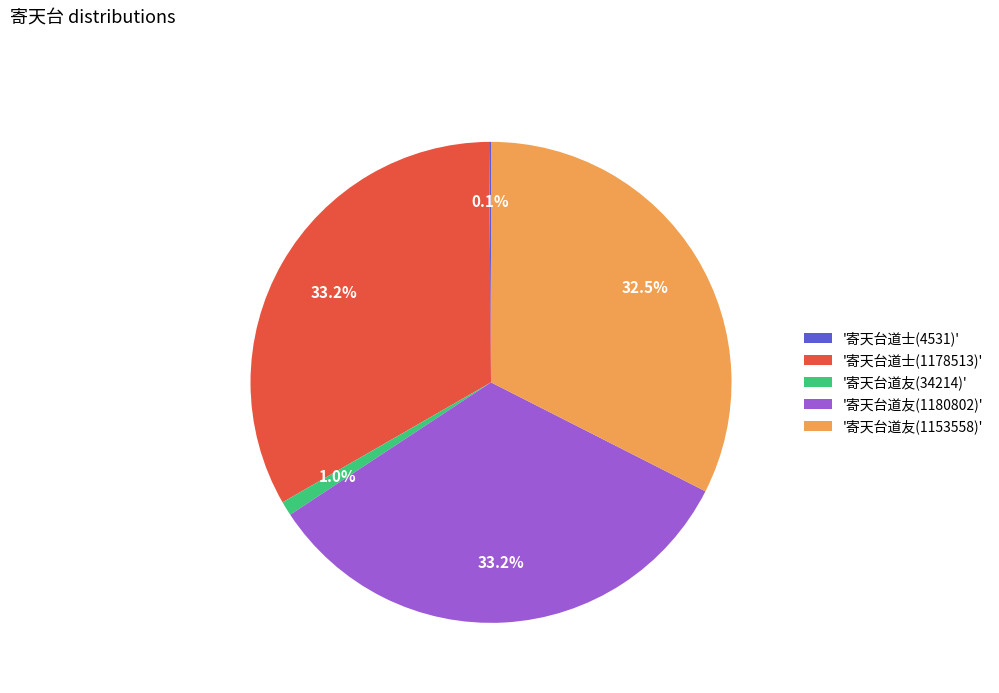

Do '寄天台道士(1178513)' and '寄天台道友(1153558)' together represent more than half of the pie?

Yes